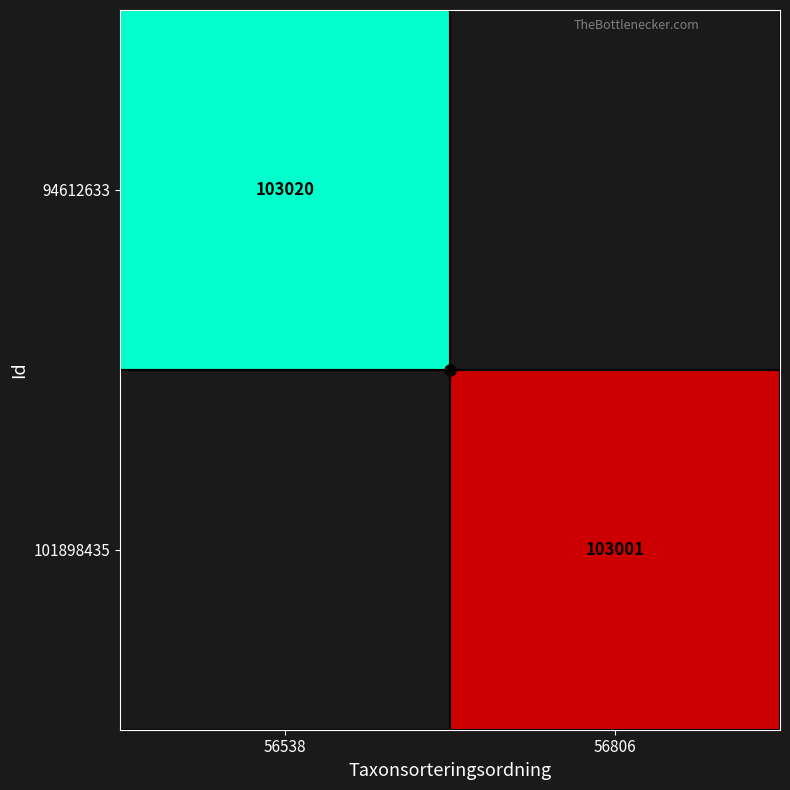

The 101898435 series shows 37834.3 at 56806. True or false?

False